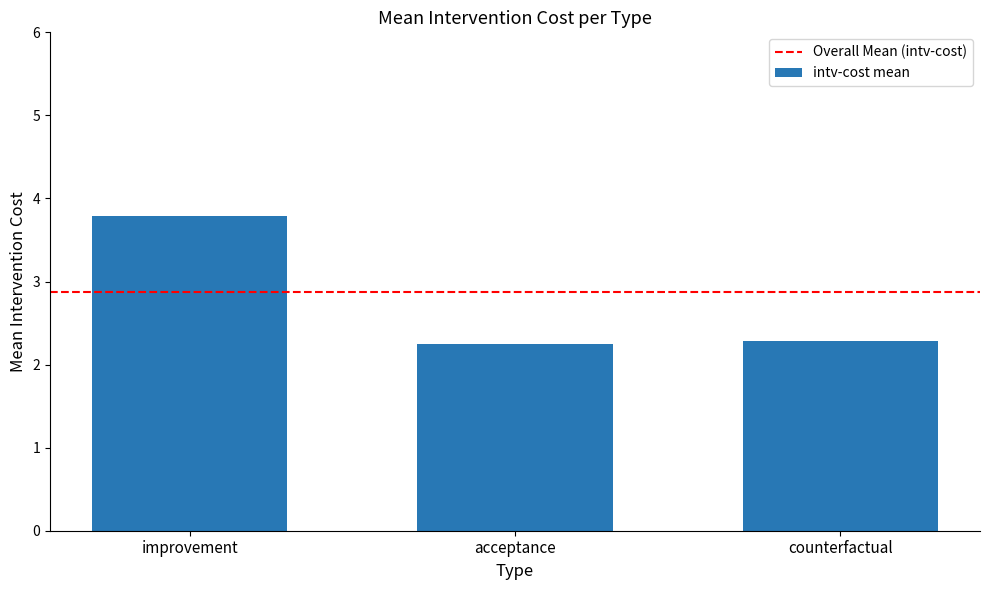

Count the number of data series in this chart.

1